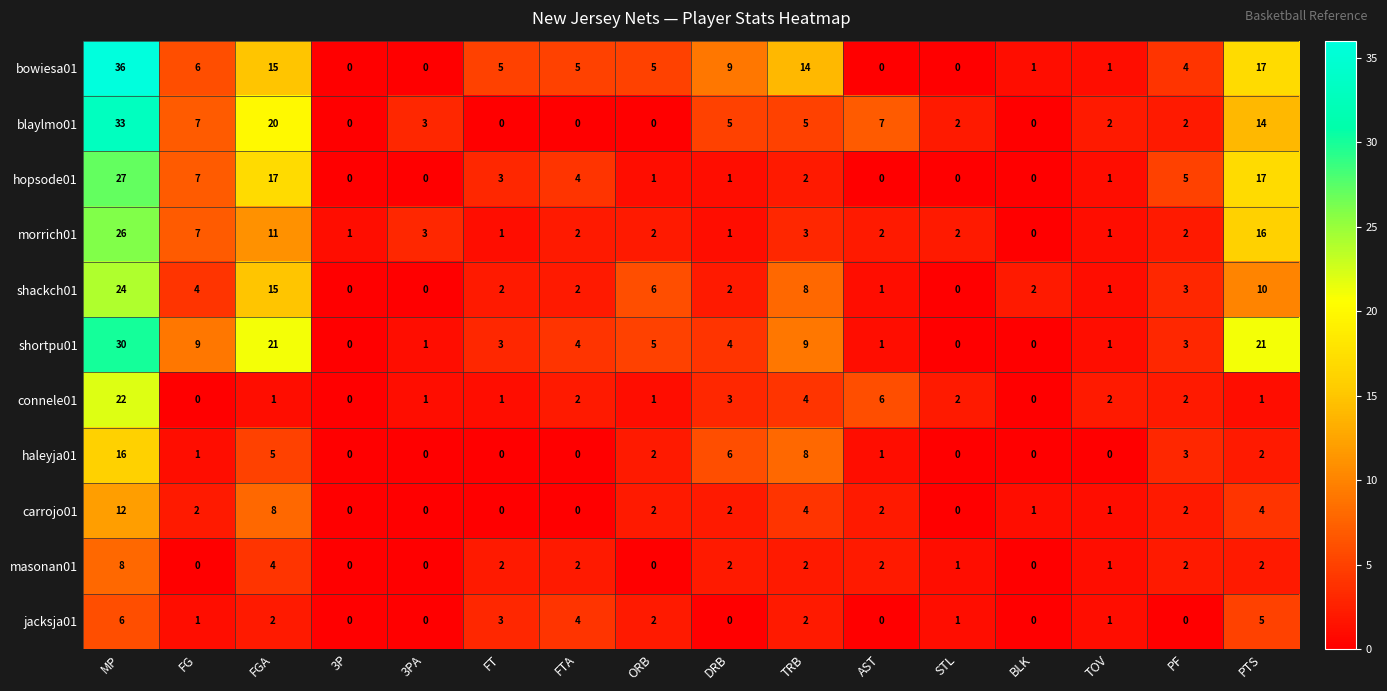

Count the number of categories in the chart.

16